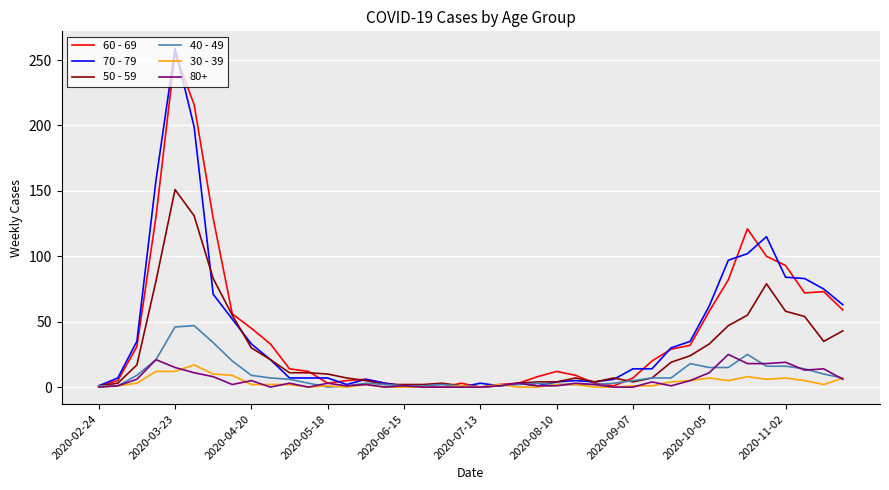

Which series has the widest spread of values?

70 - 79